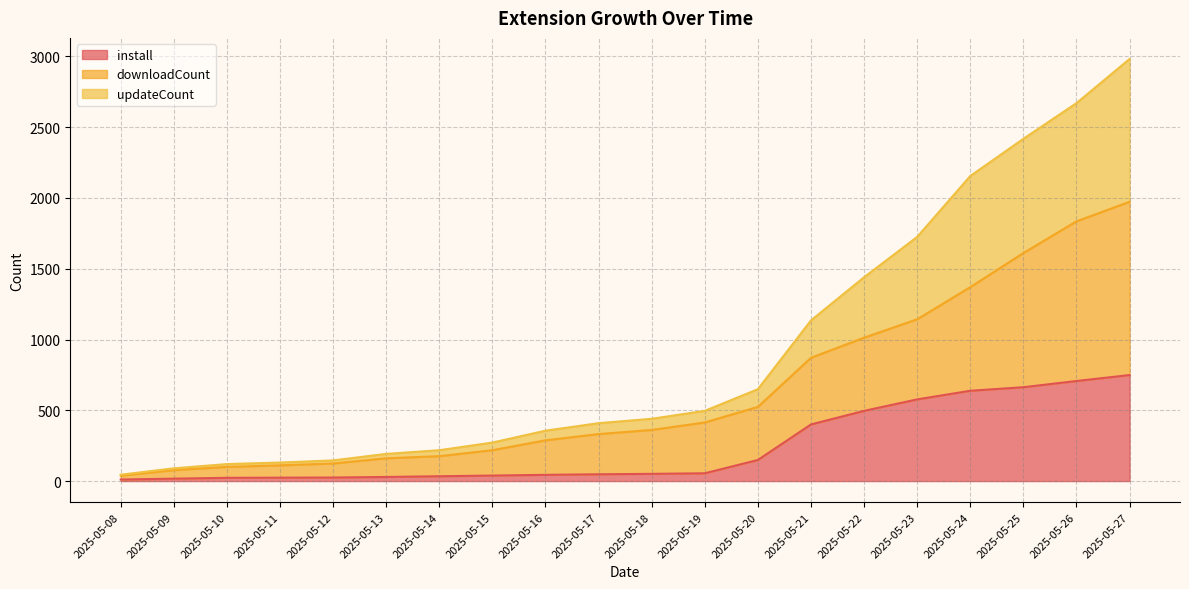

What is the lowest value of the install series?

11